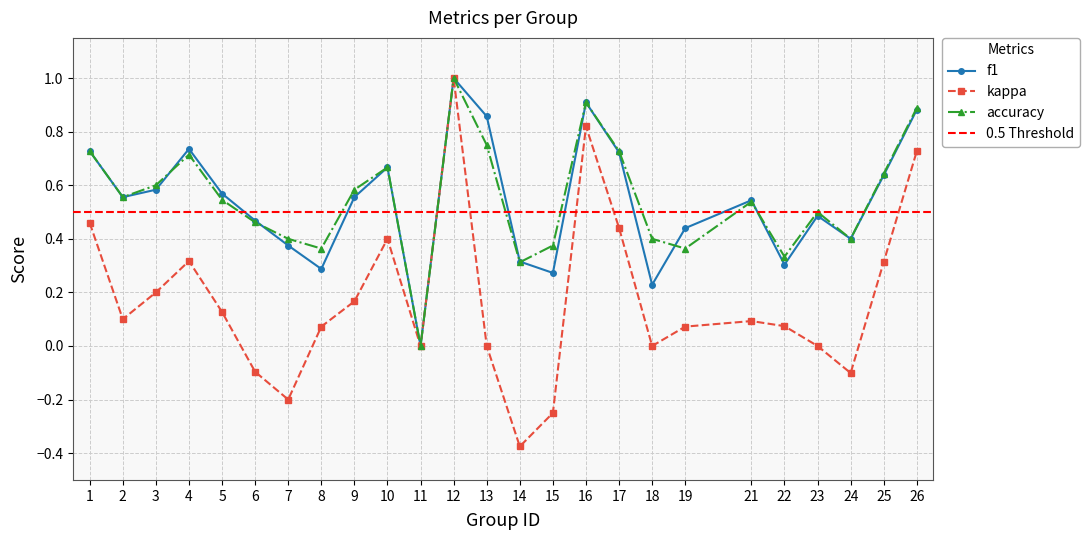

Reading left to right, transcribe all the data shown in this chart.

f1: 0.7	0.6	0.6	0.7	0.6	0.5	0.4	0.3	0.6	0.7	0.0	1.0	0.9	0.3	0.3	0.9	0.7	0.2	0.4	0.5	0.3	0.5	0.4	0.6	0.9
kappa: 0.5	0.1	0.2	0.3	0.1	-0.1	-0.2	0.1	0.2	0.4	0.0	1.0	0.0	-0.4	-0.2	0.8	0.4	0.0	0.1	0.1	0.1	0.0	-0.1	0.3	0.7
accuracy: 0.7	0.6	0.6	0.7	0.5	0.5	0.4	0.4	0.6	0.7	0.0	1.0	0.8	0.3	0.4	0.9	0.7	0.4	0.4	0.5	0.3	0.5	0.4	0.6	0.9